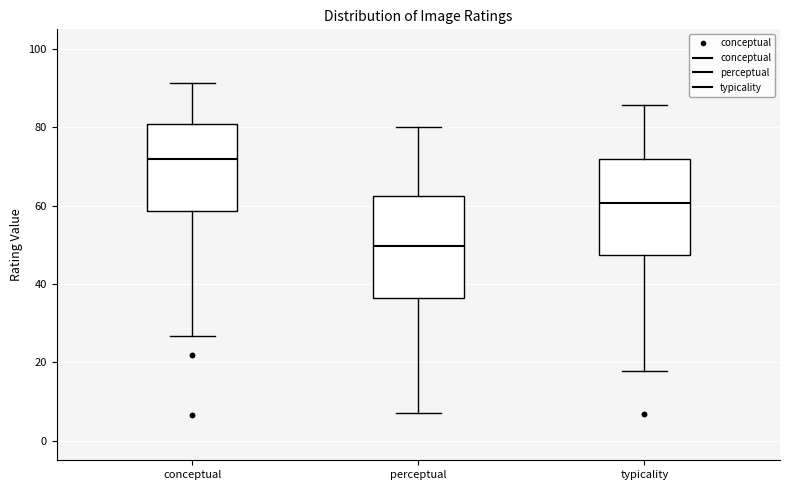

Which box has the highest median line?

conceptual